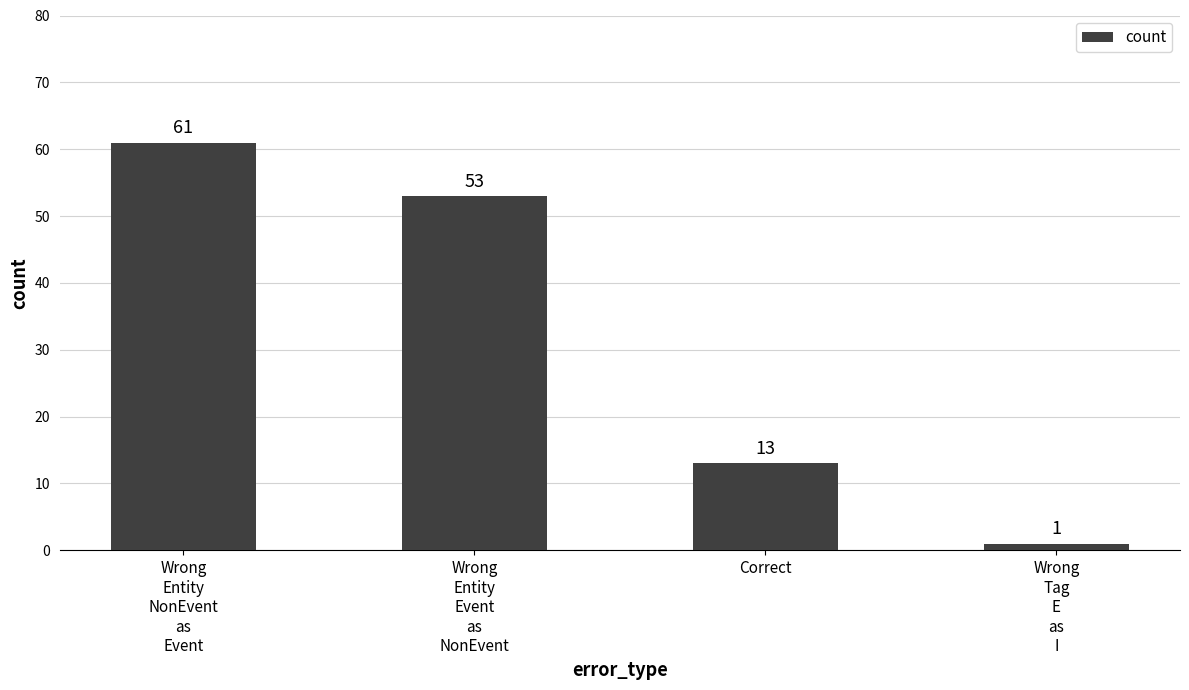

What is the change in value from Wrong
Entity
NonEvent
as
Event to Correct?

-48